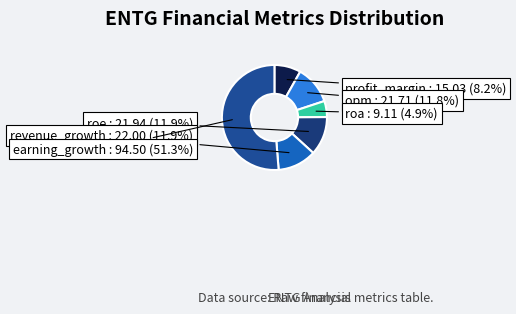

Which category has the smallest portion of the pie?

roa